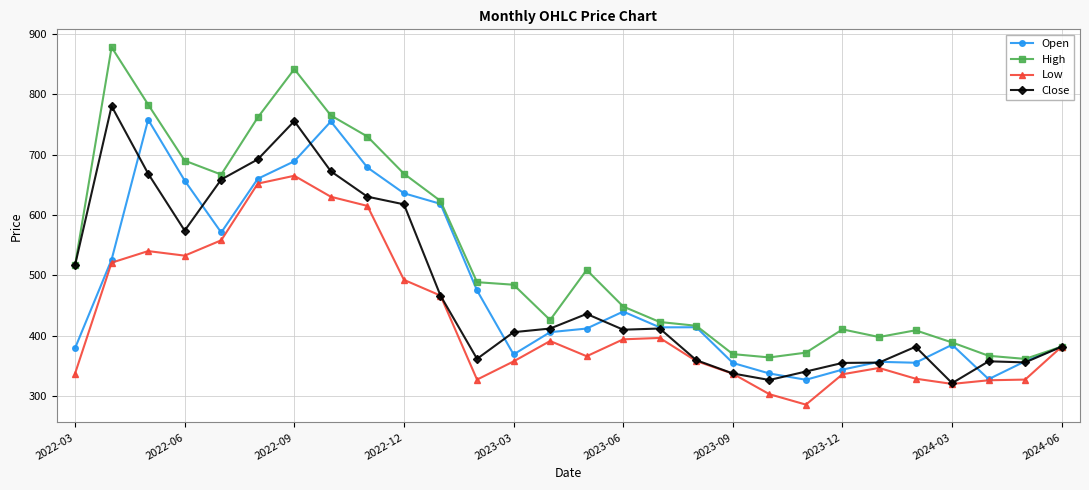

Which series has the widest spread of values?

High